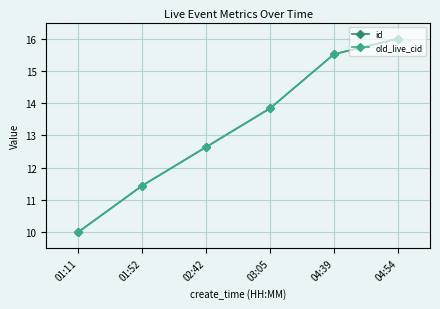

Is this an area chart (filled region under the line)?

No